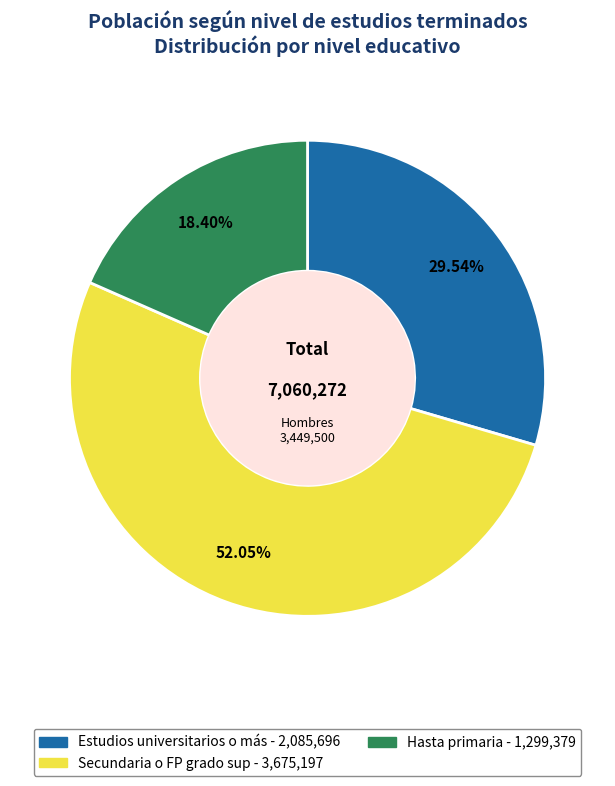

Is there a majority slice in this chart?

Yes